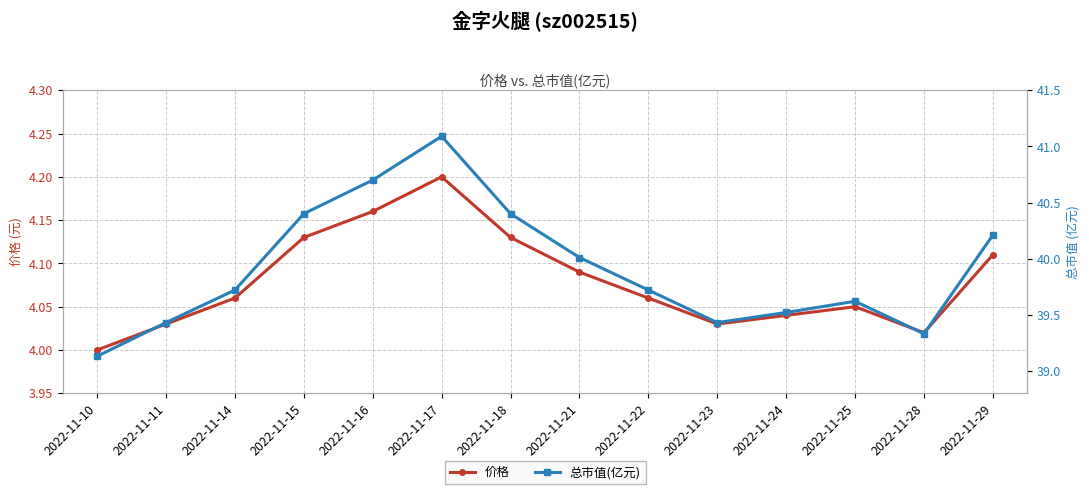

True or false: 总市值(亿元) and 价格 intersect in this chart.

False